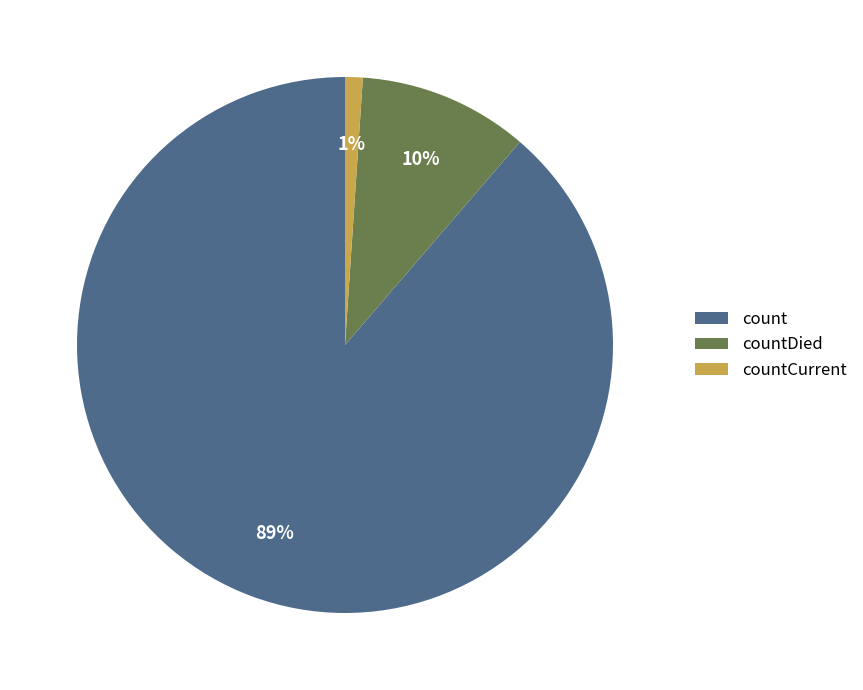

Count the number of slices in the pie.

3